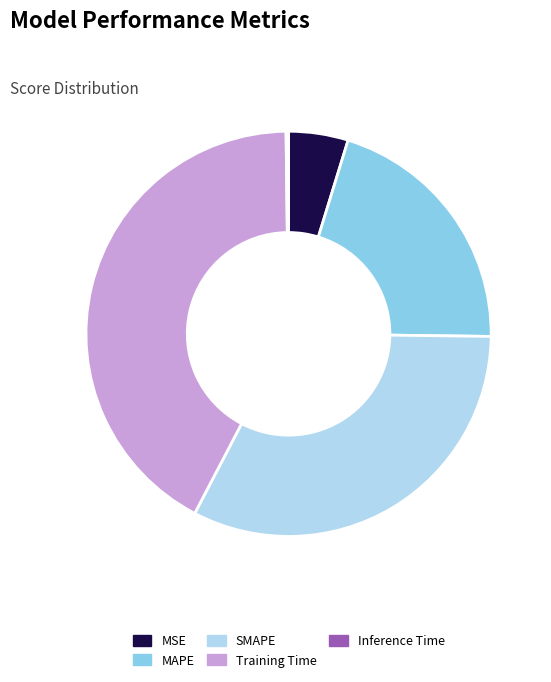

Which slice is the largest?

Training Time